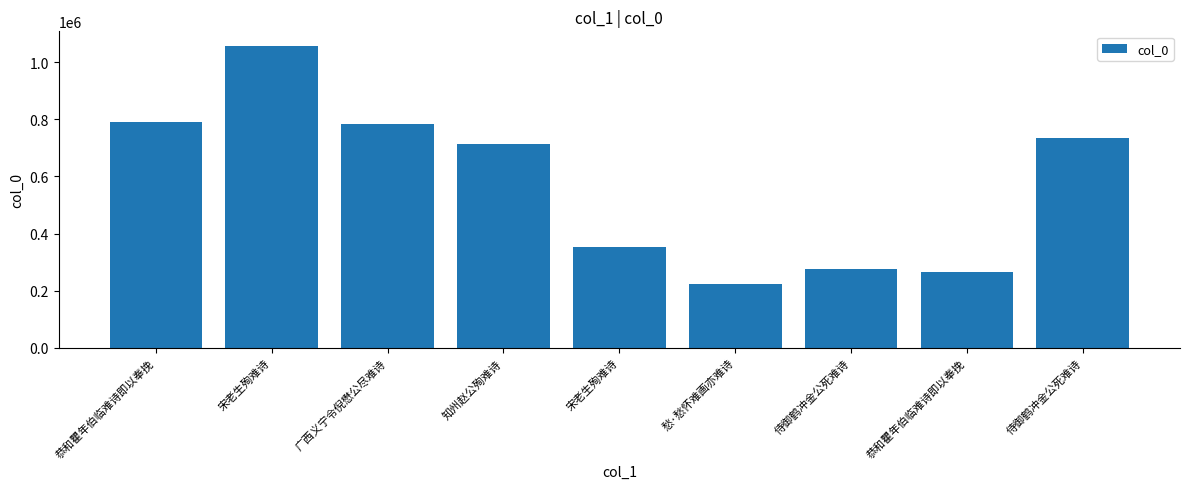

Does the chart contain any negative values?

No